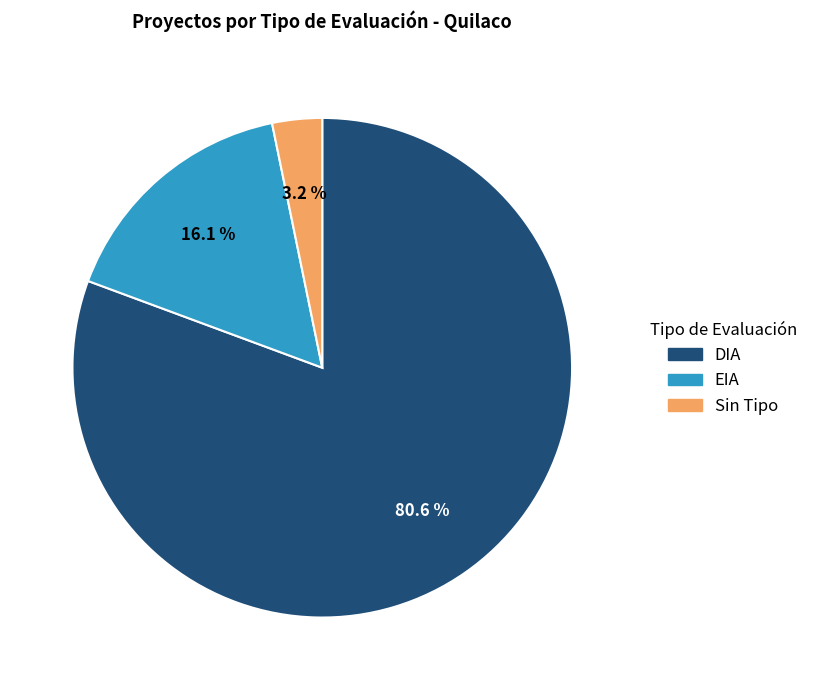

True or false: DIA accounts for 87% of the total.

False